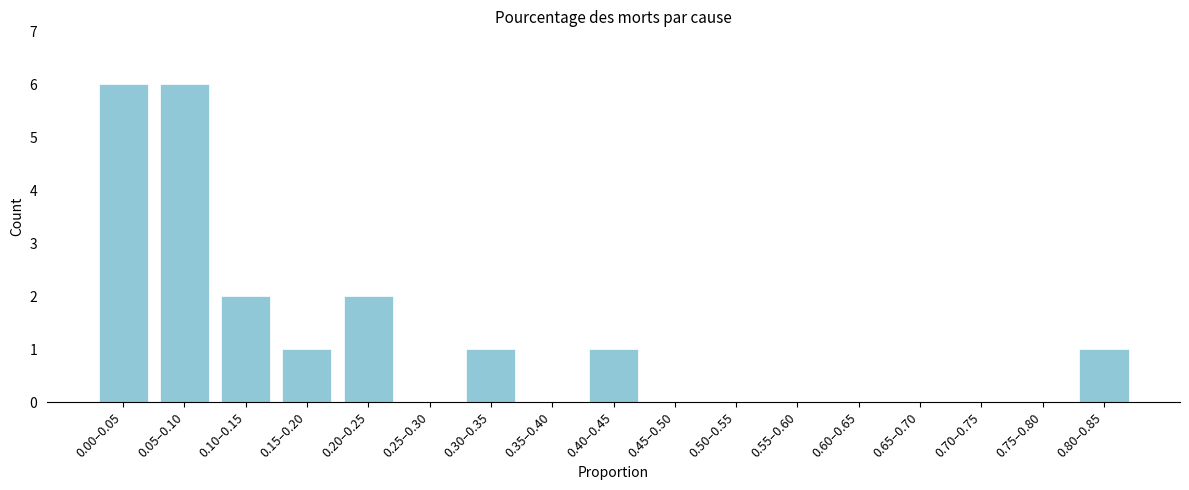

Reading left to right, what are all the values shown in this chart?

0.00–0.05=6	0.05–0.10=6	0.10–0.15=2	0.15–0.20=1	0.20–0.25=2	0.25–0.30=0	0.30–0.35=1	0.35–0.40=0	0.40–0.45=1	0.45–0.50=0	0.50–0.55=0	0.55–0.60=0	0.60–0.65=0	0.65–0.70=0	0.70–0.75=0	0.75–0.80=0	0.80–0.85=1